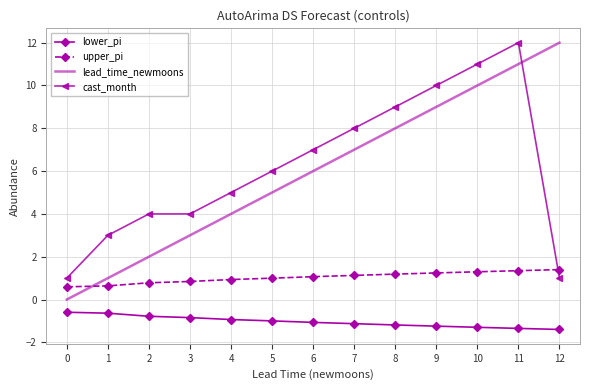

At which category is the sum across all series the highest?

11